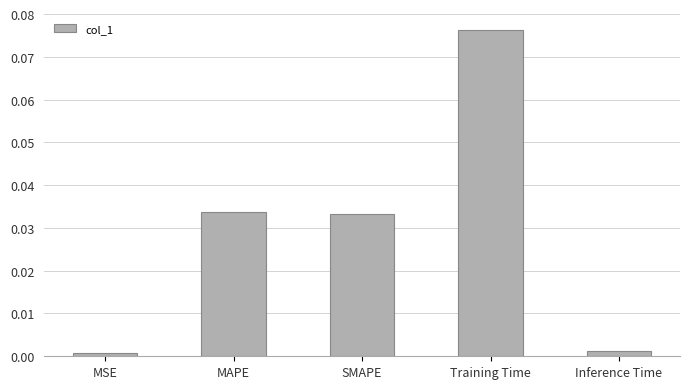

What is the label of the 5th bar from the left?

Inference Time